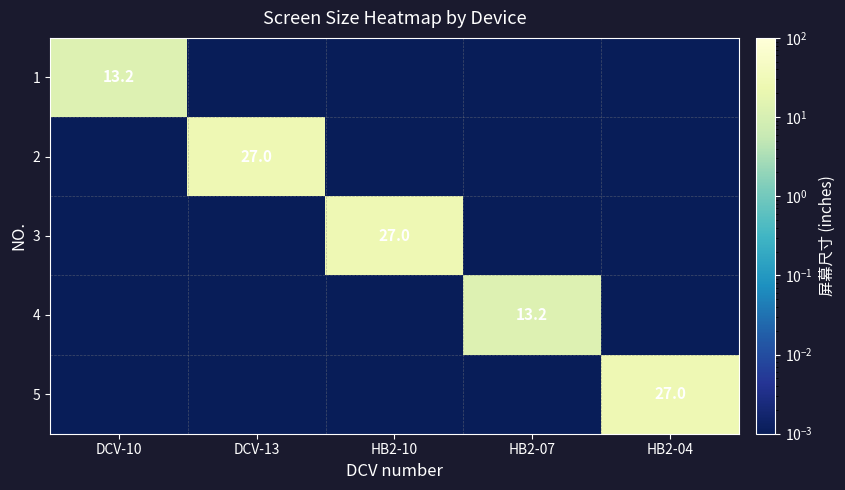

Which series changed the most between HB2-10 and HB2-04?

3